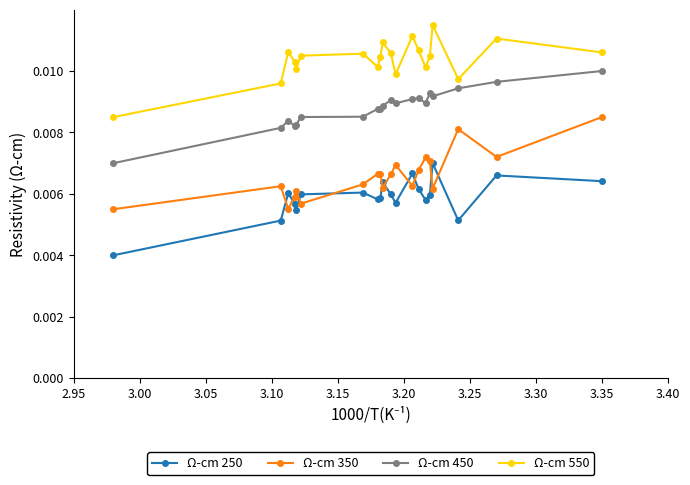

True or false: Ω-cm 550 and Ω-cm 450 intersect in this chart.

False